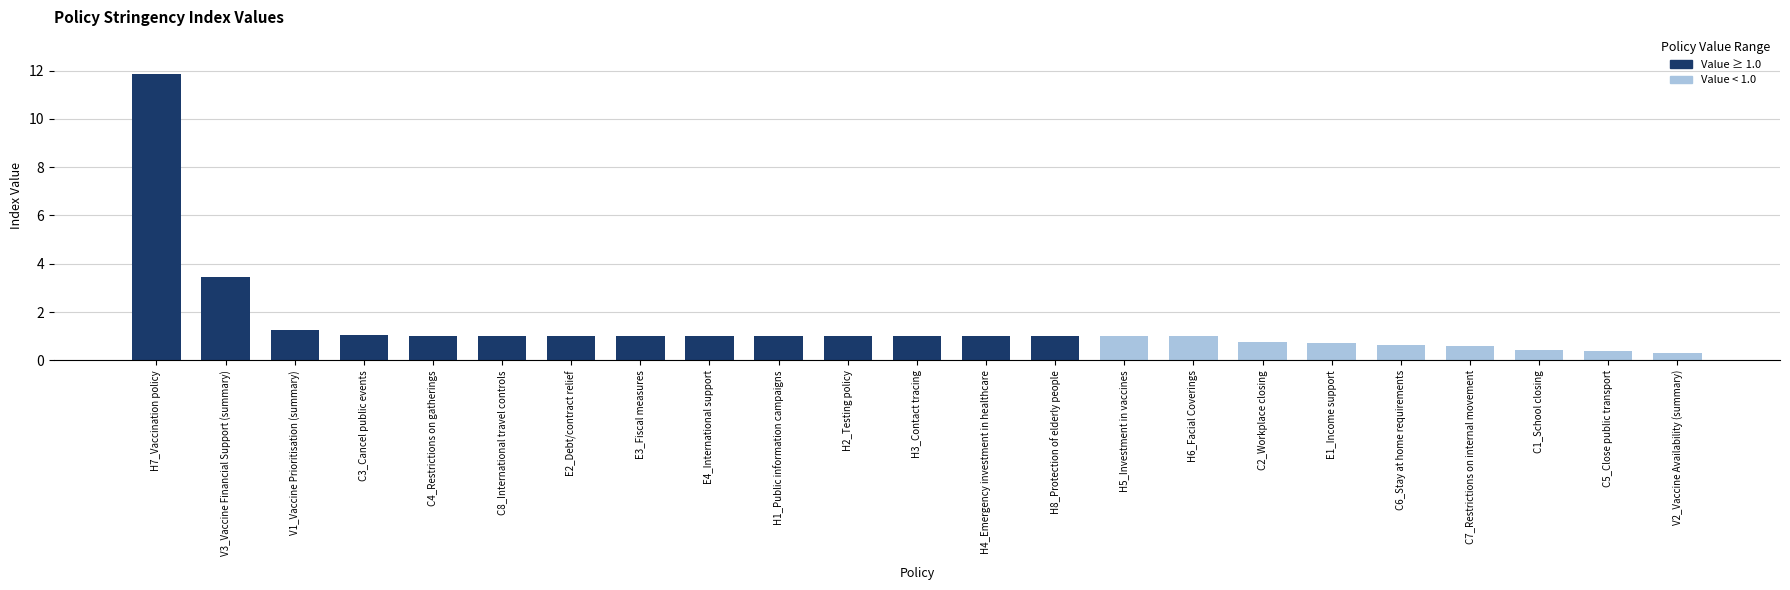

Is it true that the value at E4_International support is 0.5?

False